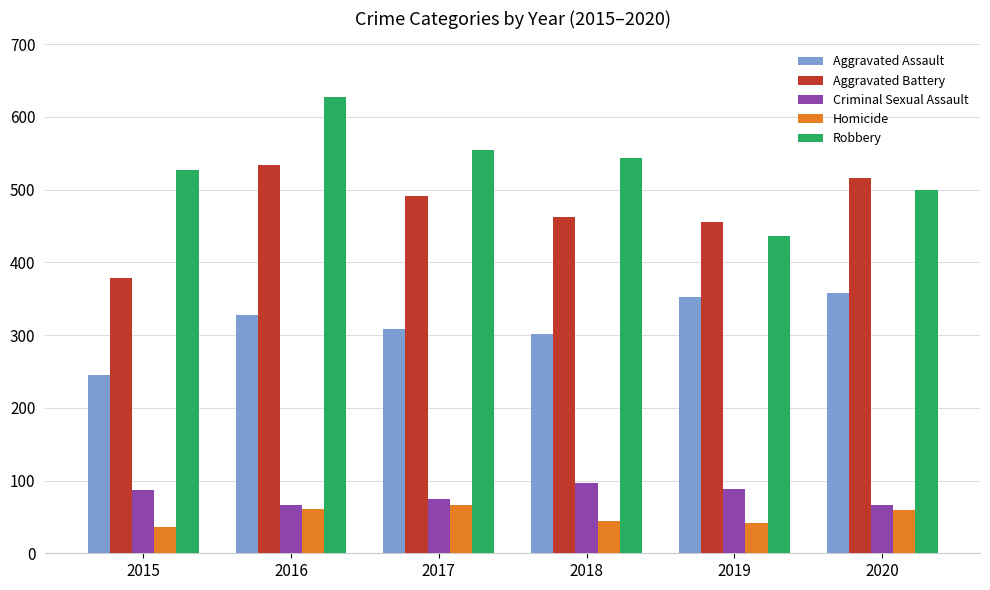

At which category is the sum across all series the highest?

2016